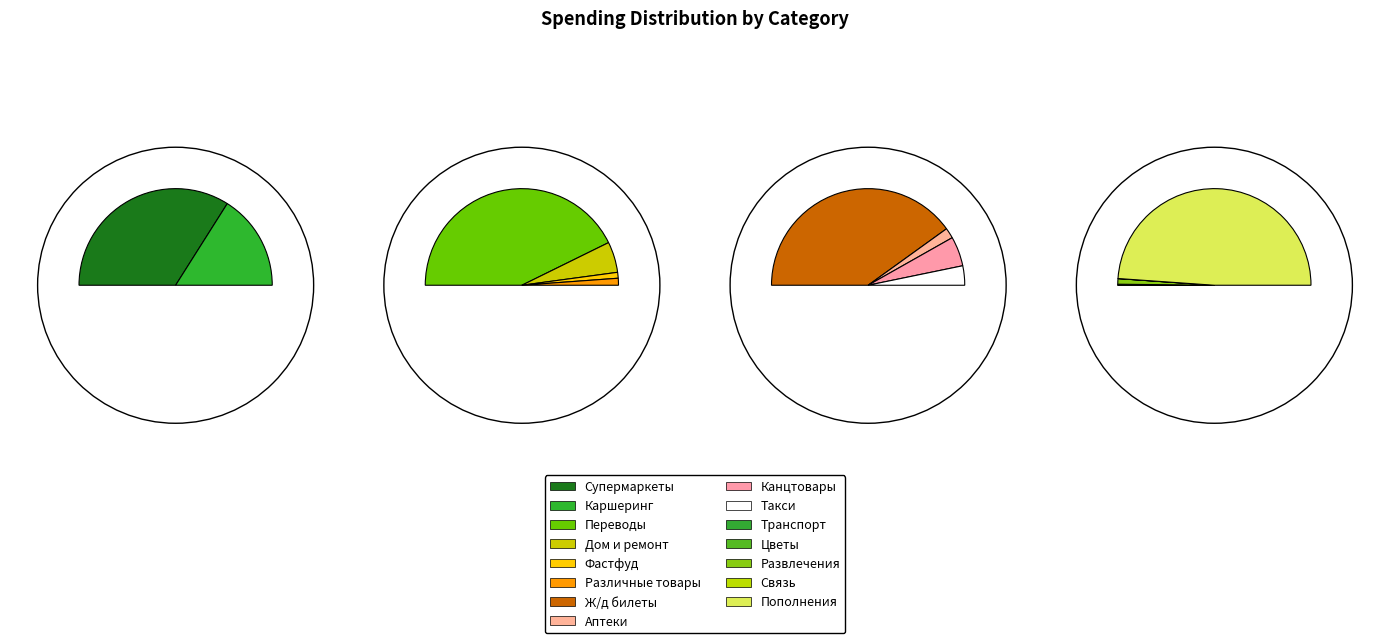

Which category has the biggest portion of the pie?

Пополнения